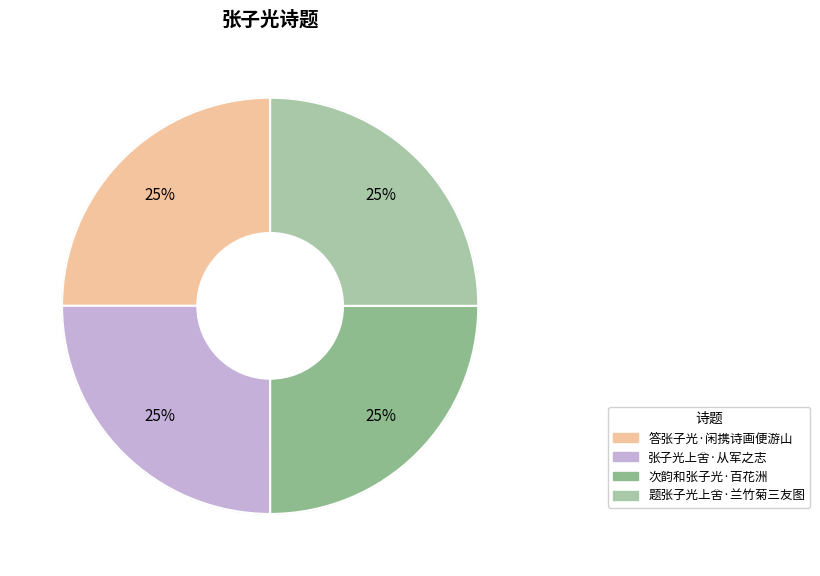

Count the number of slices in the pie.

4